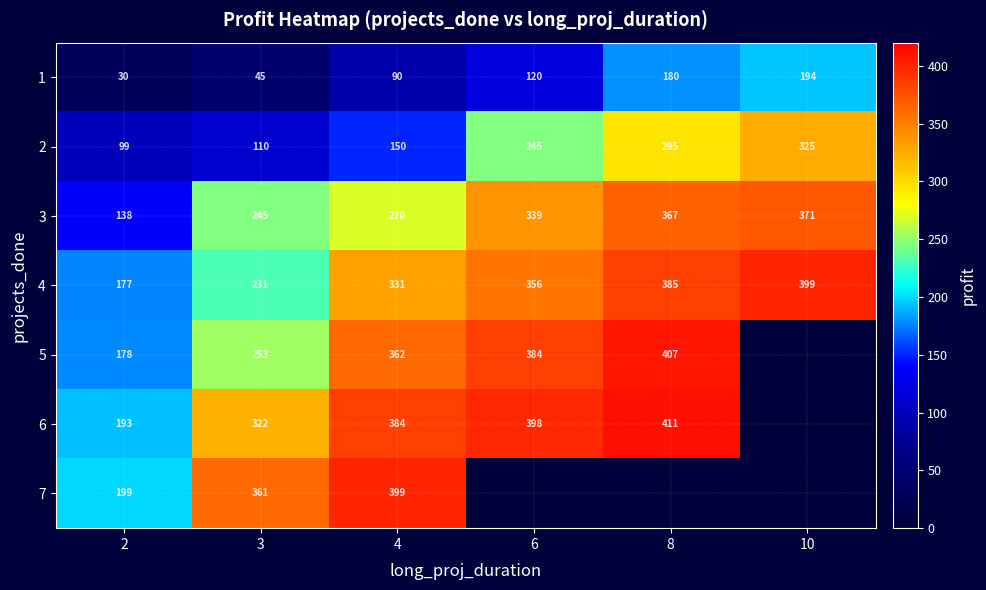

At how many categories does at least one series exceed 239?

5